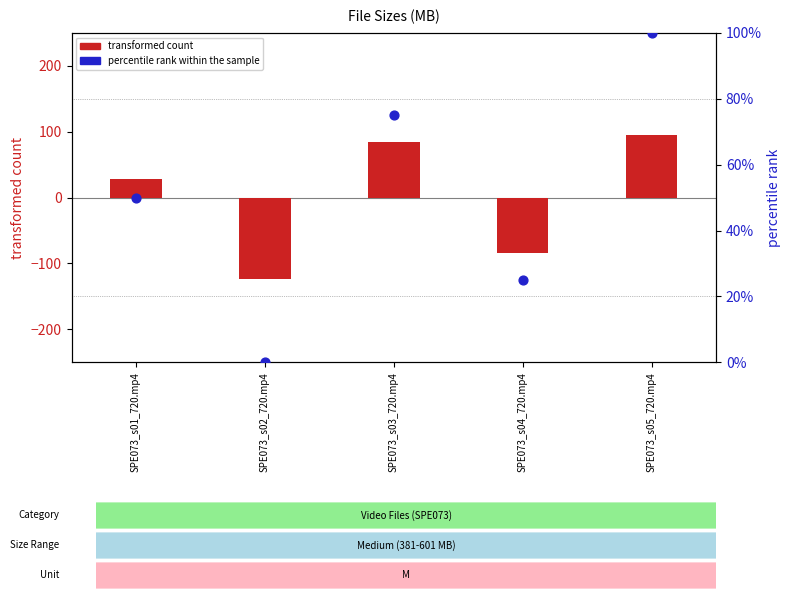

At how many categories does at least one series exceed 93?

1